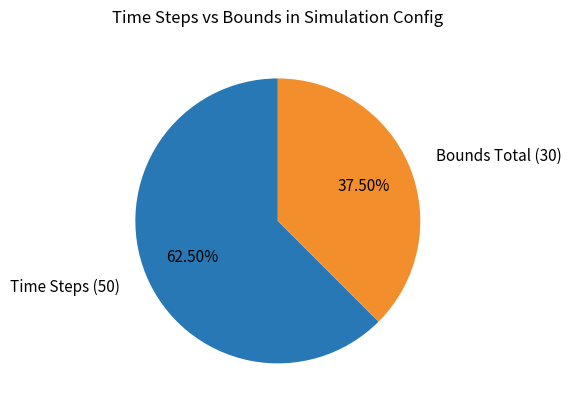

Is there a majority slice in this chart?

Yes